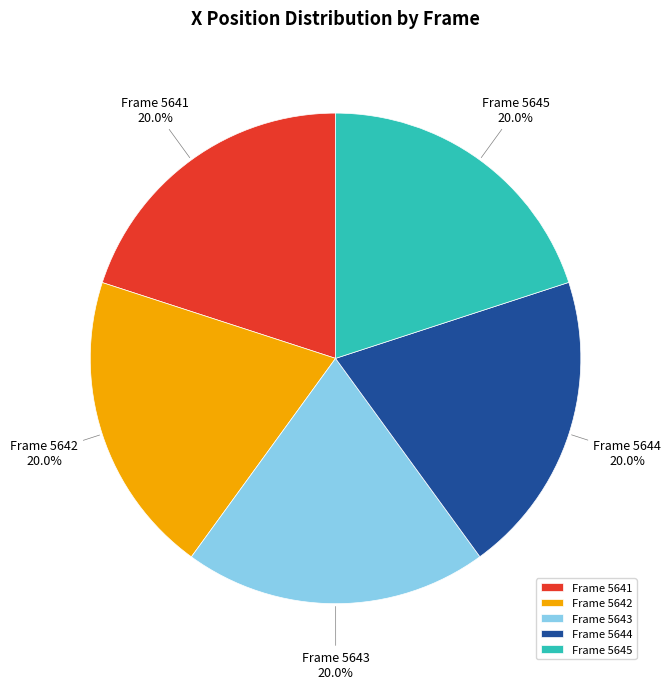

Count the number of slices in the pie.

5